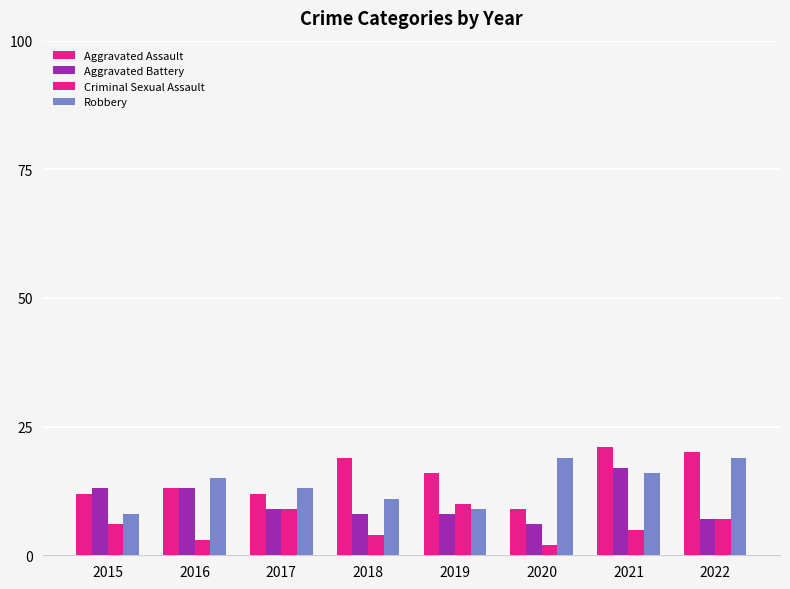

What is the difference between the maximum and minimum values in the Criminal Sexual Assault series?

8